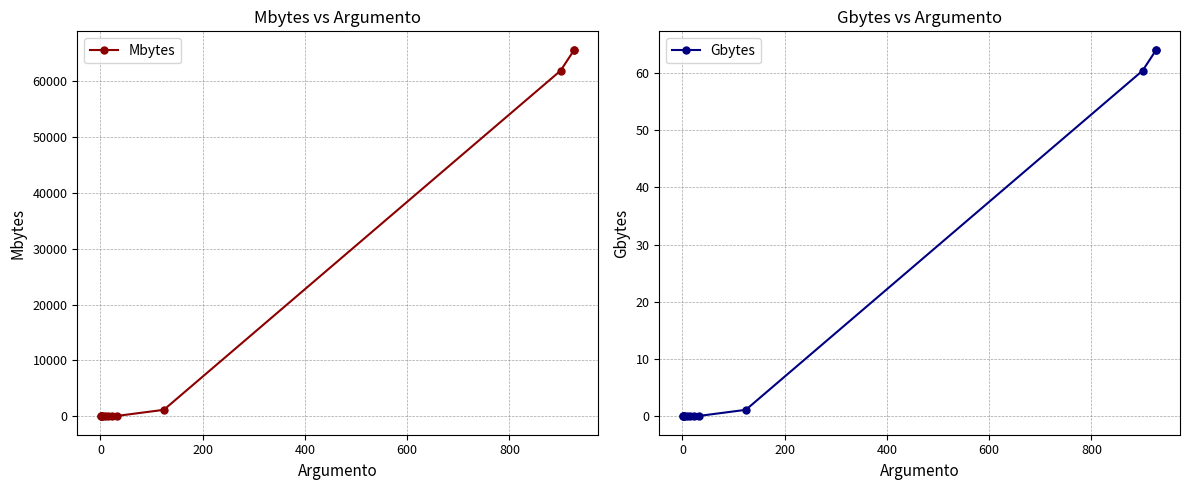

How many data points in Mbytes are above 40?

6